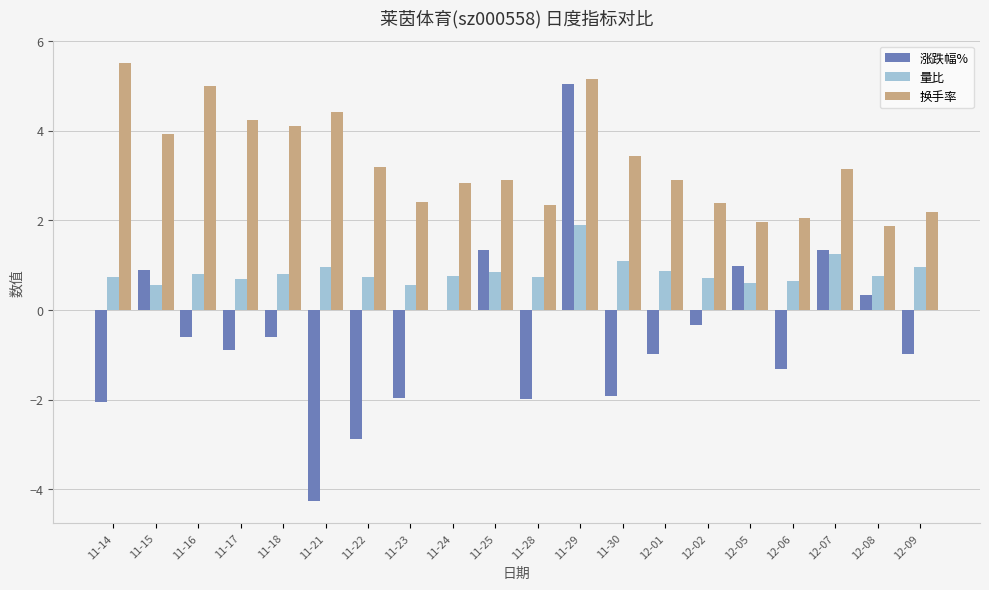

What is the sum of the 量比 values at 11-16 and 11-29?

2.7